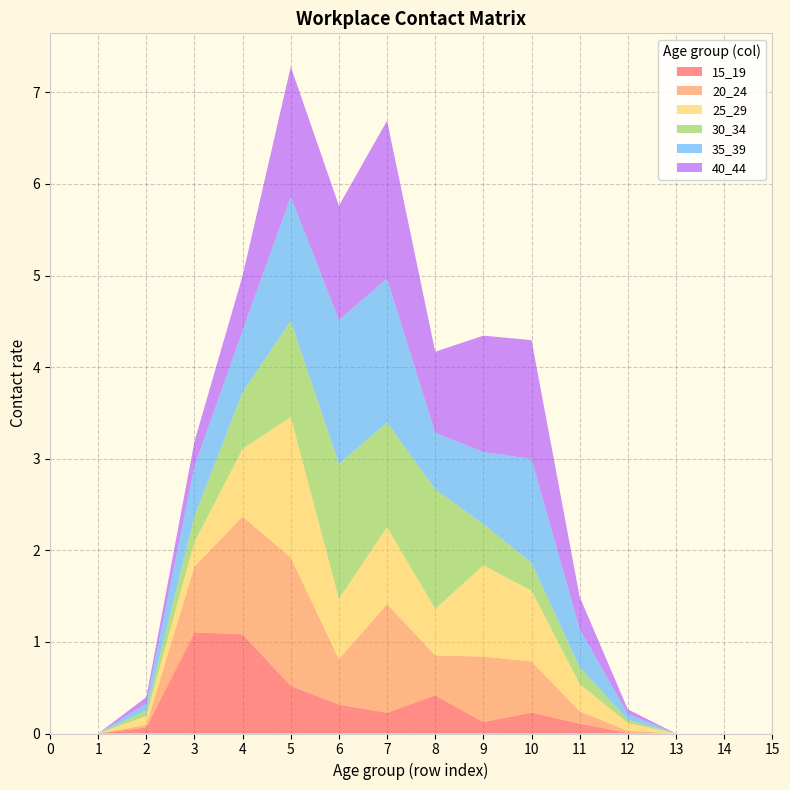

Reading right to left, transcribe all the data shown in this chart.

15_19: 0.0	0.0	0.0	0.0	0.1	0.2	0.1	0.4	0.2	0.3	0.5	1.1	1.1	0.1	0.0	0.0
20_24: 0.0	0.0	0.0	0.0	0.1	0.6	0.7	0.4	1.2	0.5	1.4	1.3	0.7	0.0	0.0	0.0
25_29: 0.0	0.0	0.0	0.1	0.3	0.8	1.0	0.5	0.8	0.7	1.5	0.7	0.3	0.1	0.0	0.0
30_34: 0.0	0.0	0.0	0.0	0.2	0.3	0.4	1.3	1.1	1.5	1.0	0.6	0.3	0.1	0.0	0.0
35_39: 0.0	0.0	0.0	0.1	0.4	1.1	0.8	0.6	1.6	1.6	1.4	0.7	0.5	0.1	0.0	0.0
40_44: 0.0	0.0	0.0	0.1	0.4	1.3	1.3	0.9	1.7	1.2	1.4	0.6	0.3	0.1	0.0	0.0